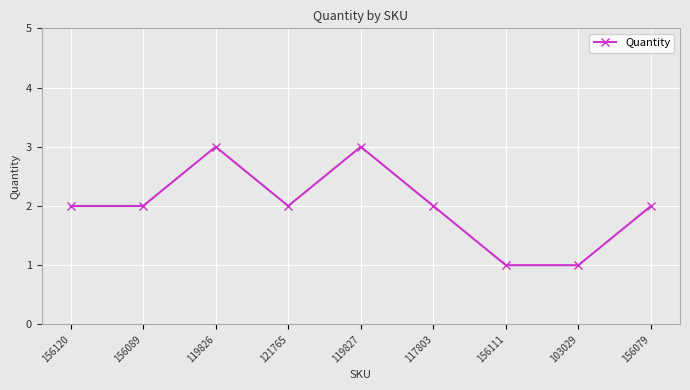

How many values are between 2 and 3?

7